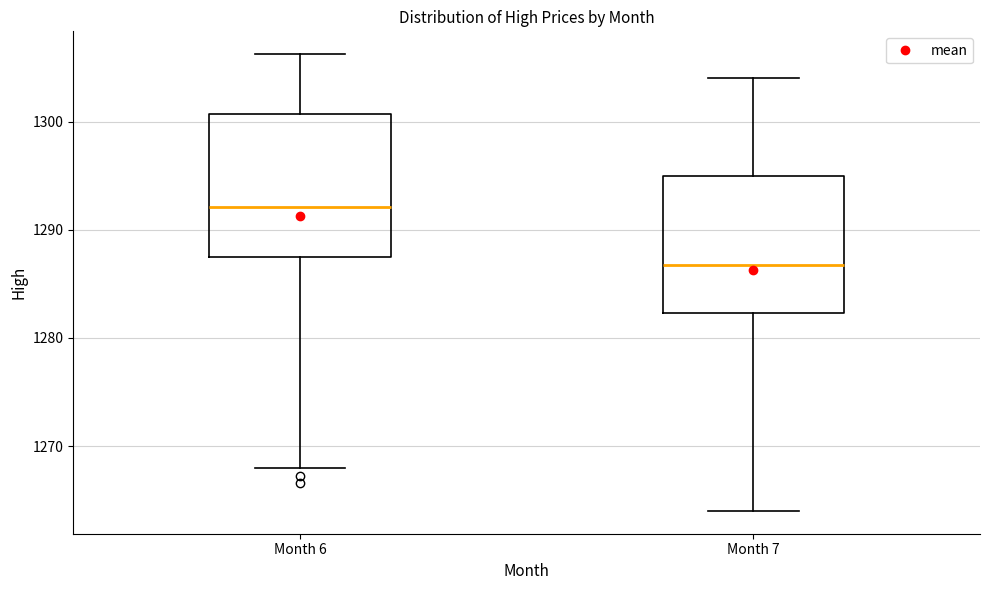

Reading left to right, transcribe this box plot: for each box, give where its median line is, the range the box spans, and where its two whiskers end, as read against the y-axis. The values are not printed on the chart, so give them approximately, as read against the axis.

Month 6: median 1292, box 1287 to 1301, whiskers 1268 to 1306
Month 7: median 1287, box 1282 to 1295, whiskers 1264 to 1304